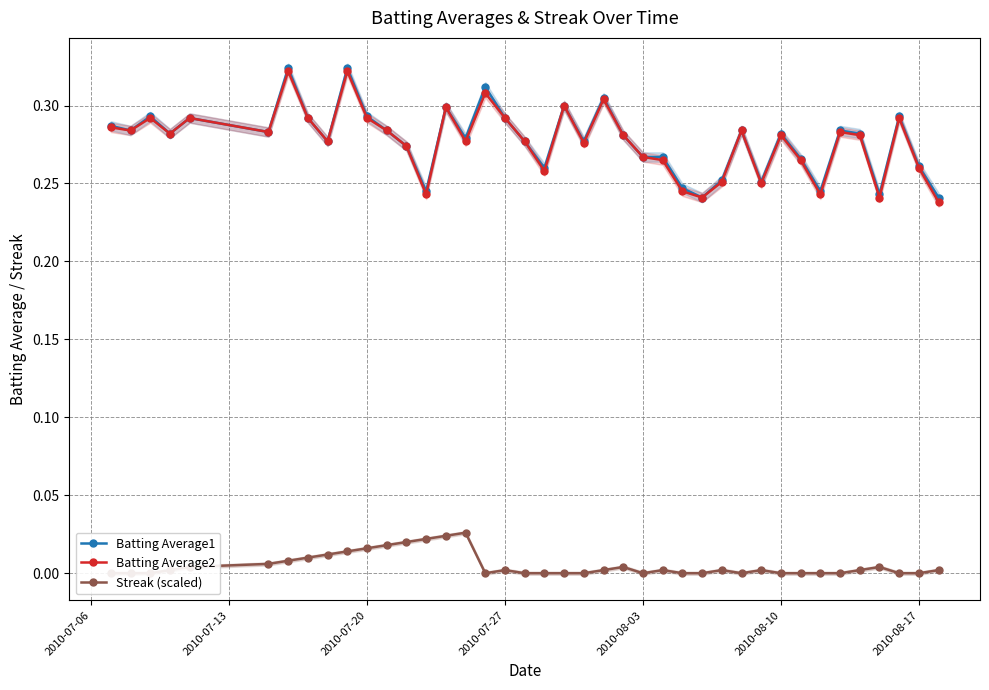

In Batting Average2, how many points are lower than both neighbors (excluding endpoints)?

12